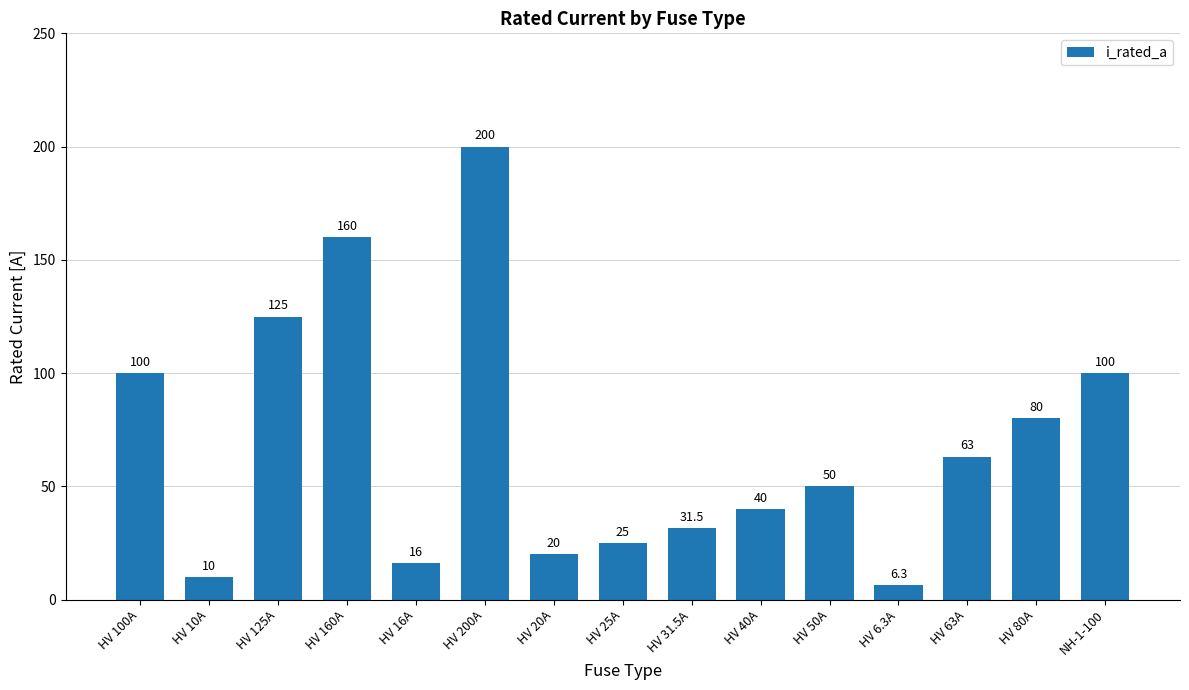

How many series are shown in this chart?

1